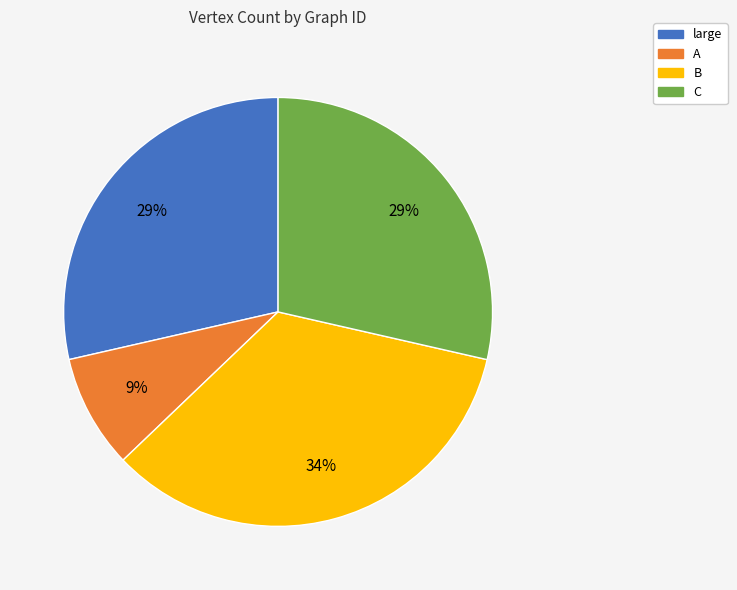

Does large account for over 50% of the chart?

No